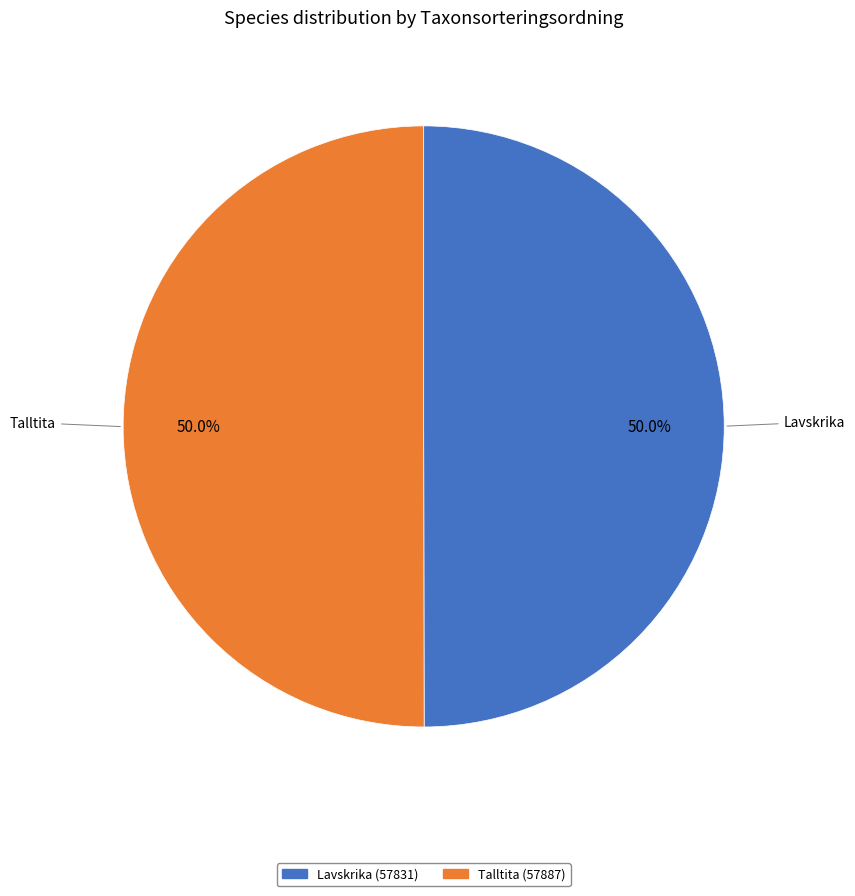

Is it true that Lavskrika is 42% of the pie?

False